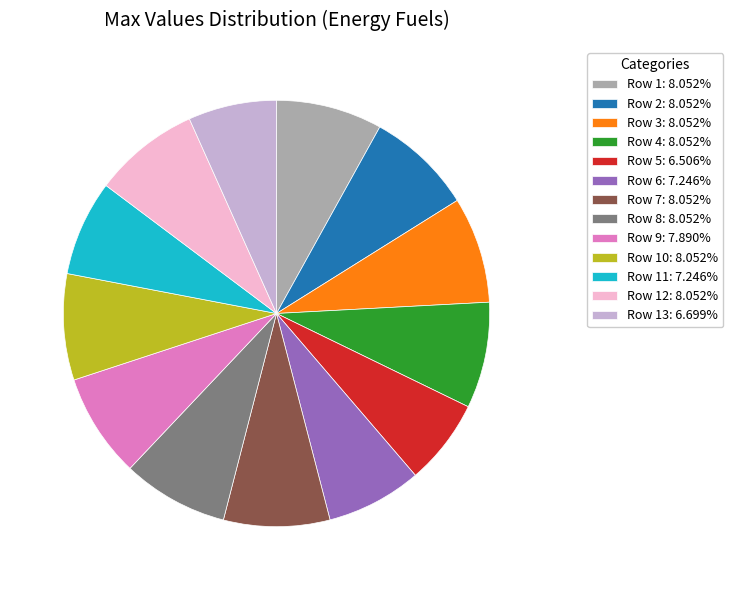

Does Row 3: 8.052% represent more than half of the total?

No